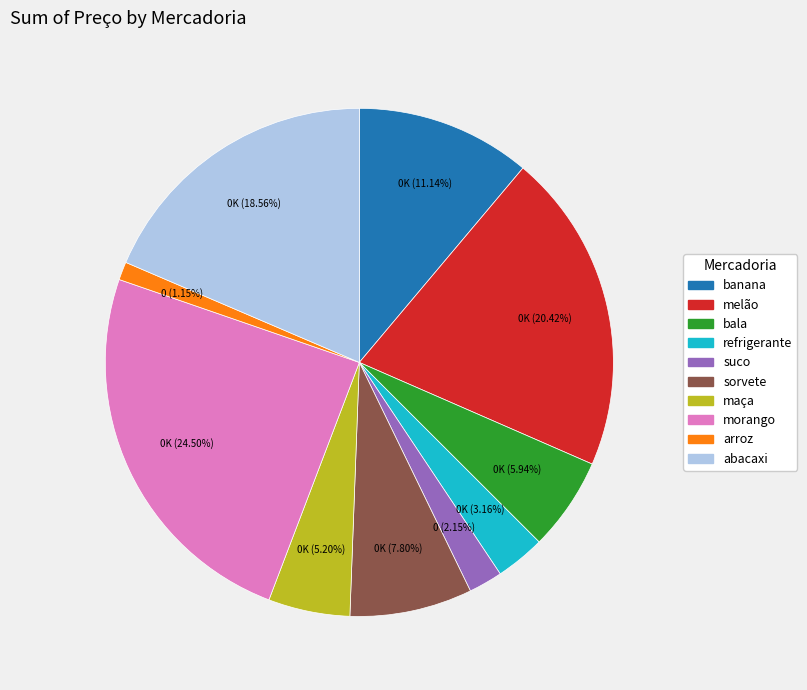

Is there a majority slice in this chart?

No